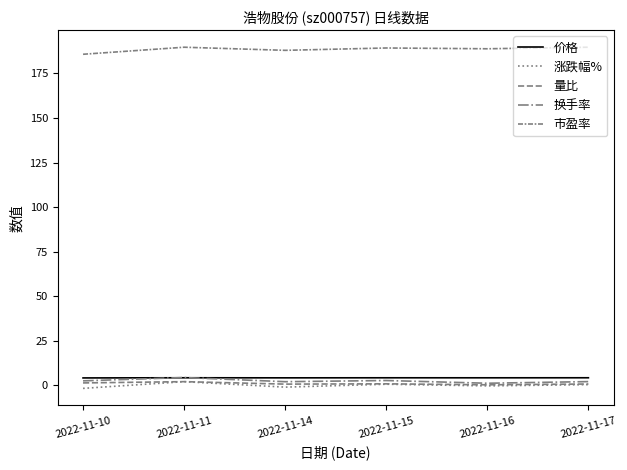

How many lines are shown in the chart?

5